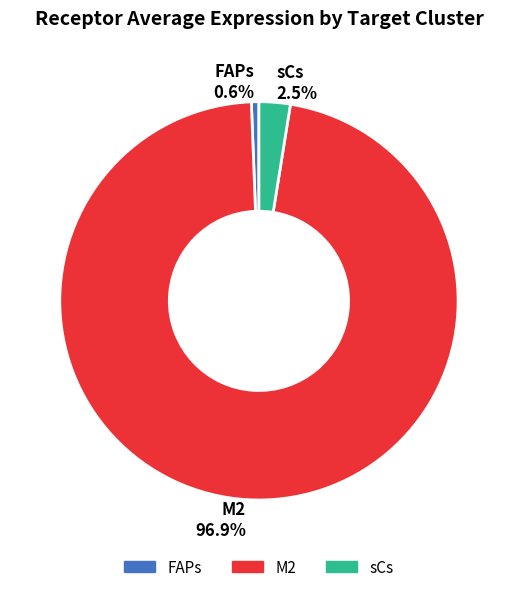

What percentage is the FAPs slice, to the nearest percent?

1%